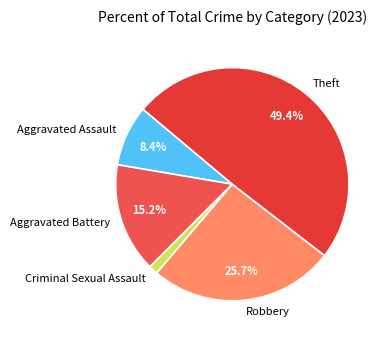

What is the largest slice in the pie chart?

Theft